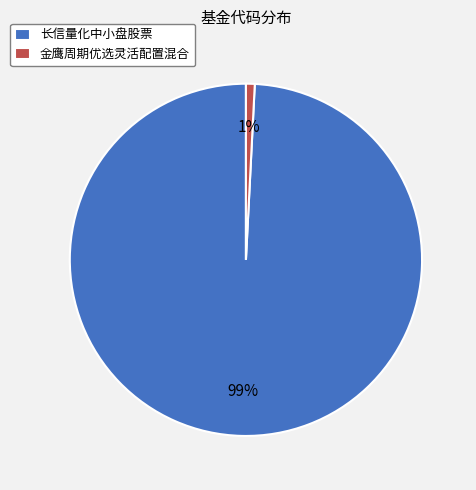

How many slices are in this pie chart?

2